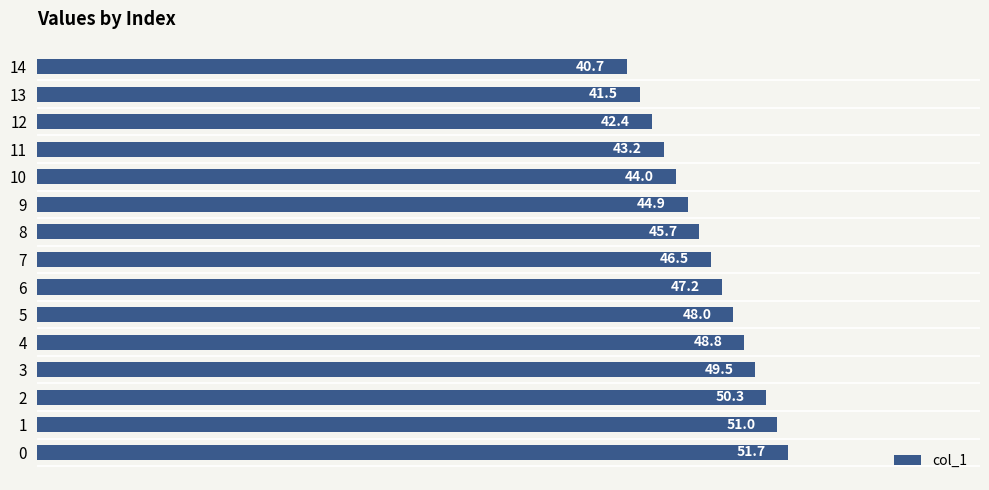

The value at 0 is 51.7. True or false?

True